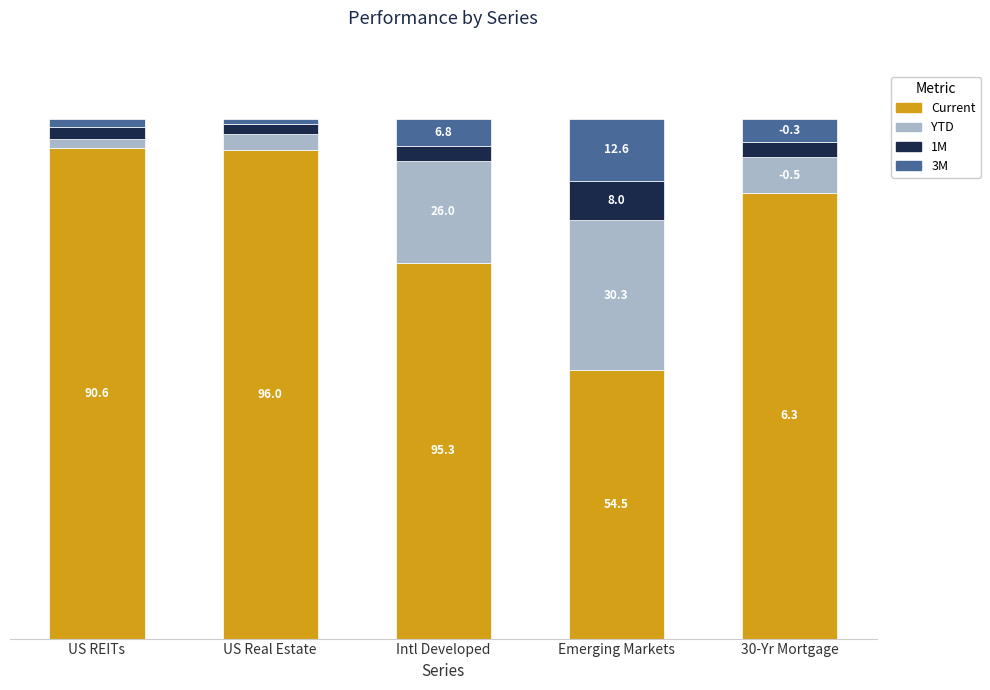

What is the label of the 3rd bar from the left?

Intl Developed